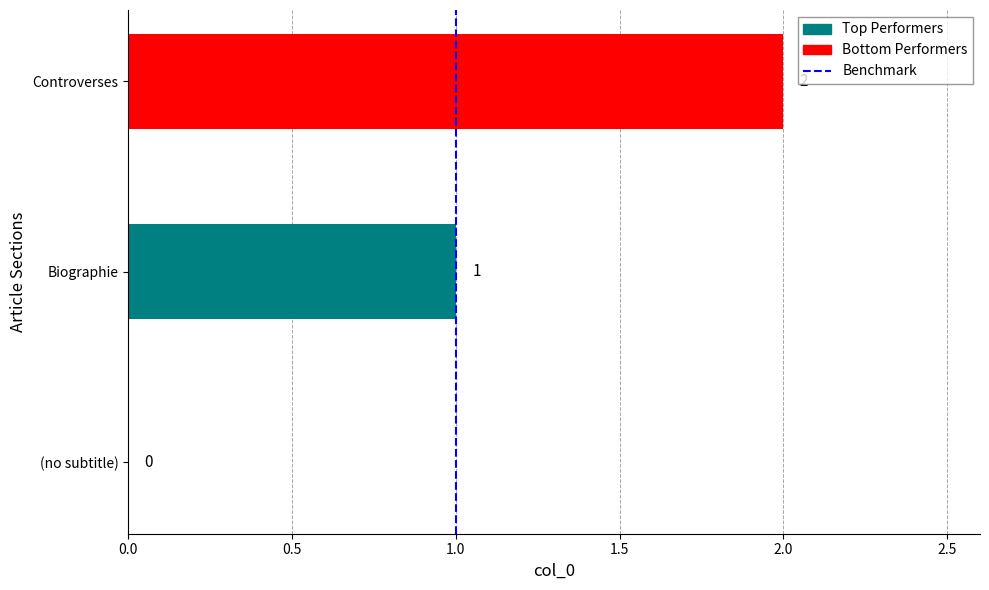

What is the sum of the values at Biographie and Controverses?

3